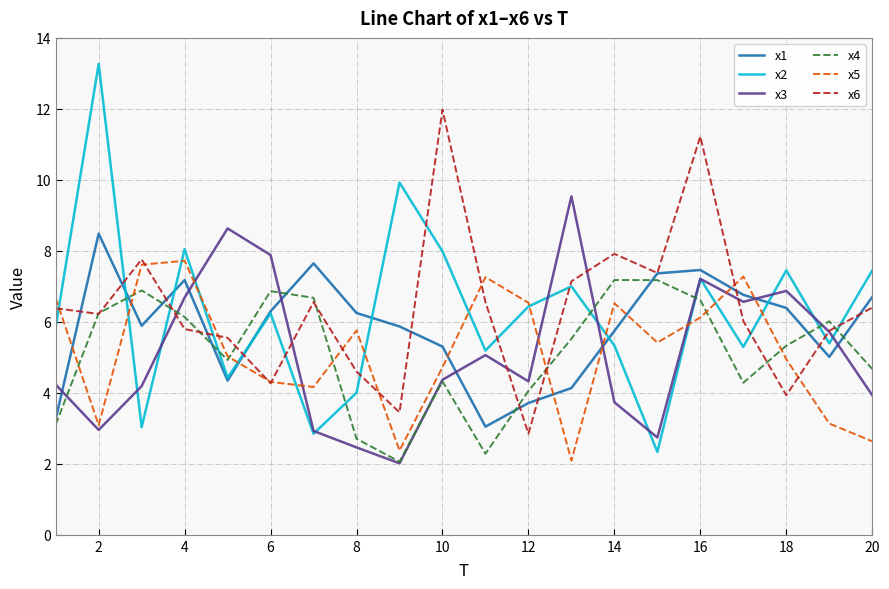

After their last crossing, which series has the higher values: x6 or x2?

x2